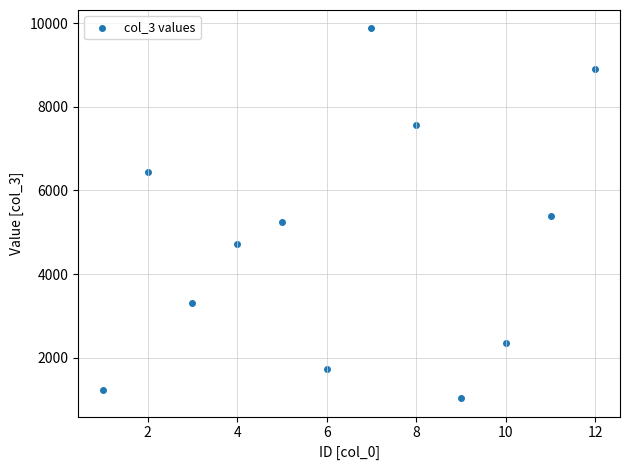

What is the range of Y values (max minus min)?

8843